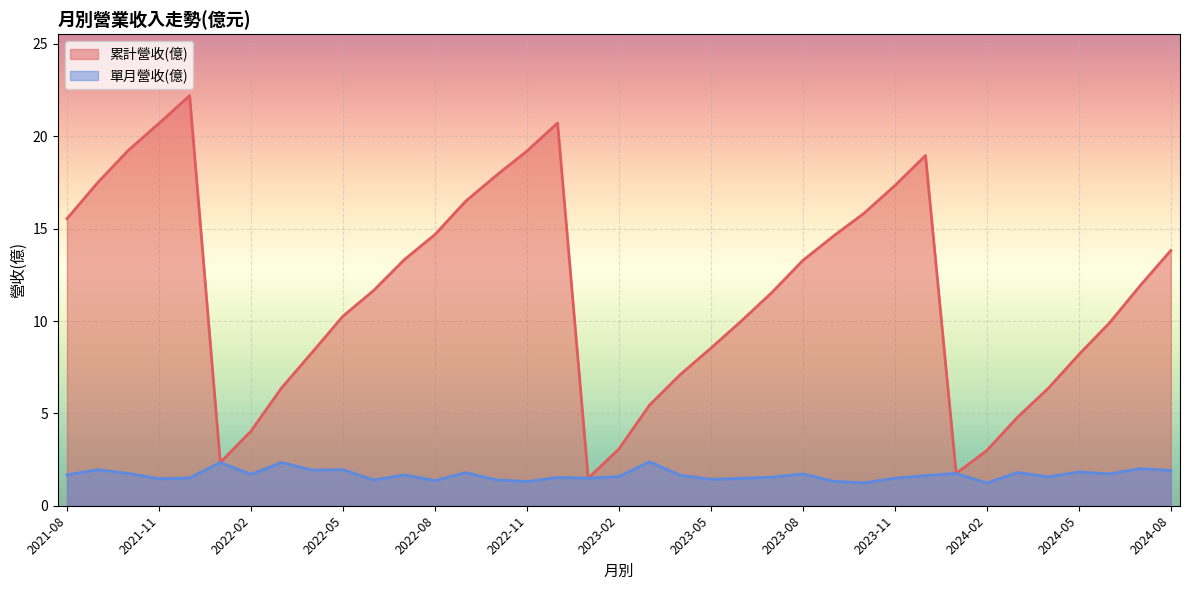

What is the difference between the second highest and second lowest values in the 單月營收(億) series?

1.1